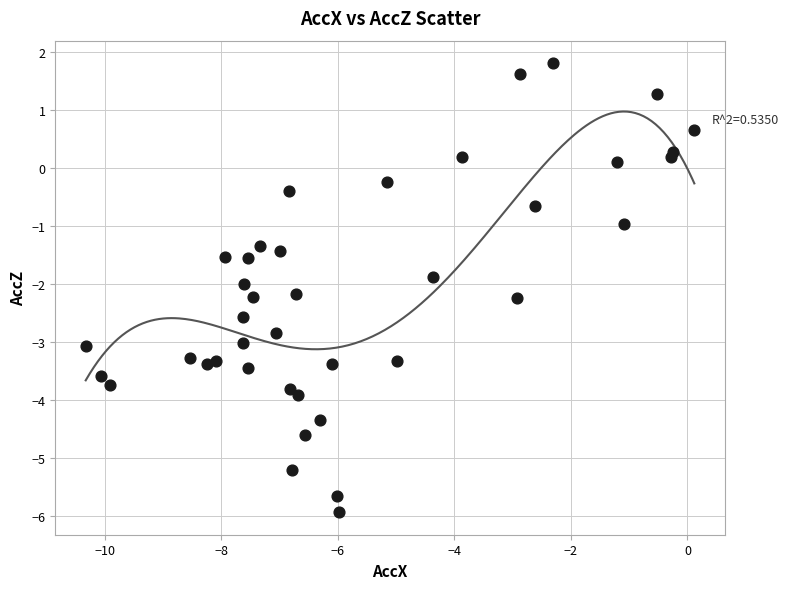

What is the range of Y values (max minus min)?

7.8